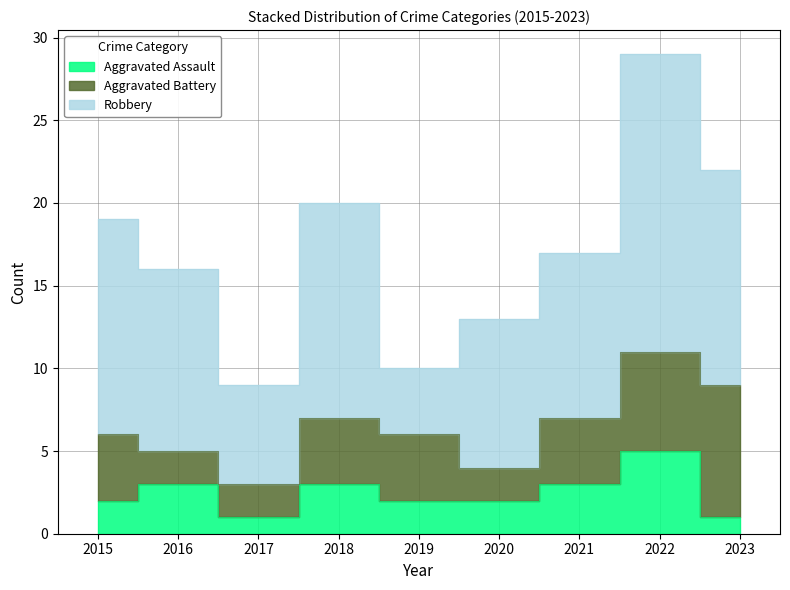

How many interior local valleys does the Aggravated Battery series have?

1